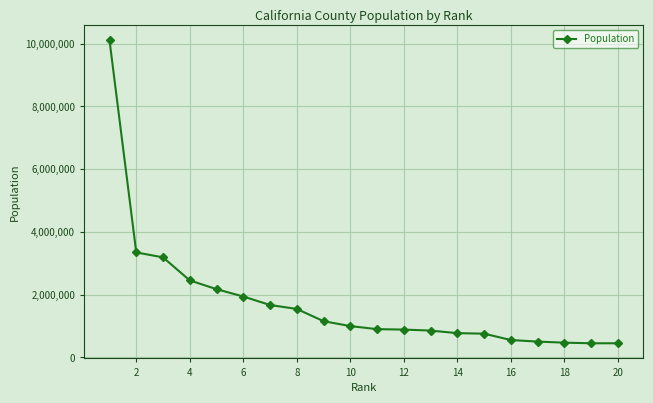

What is the value of the 3rd point from the left?

3185968